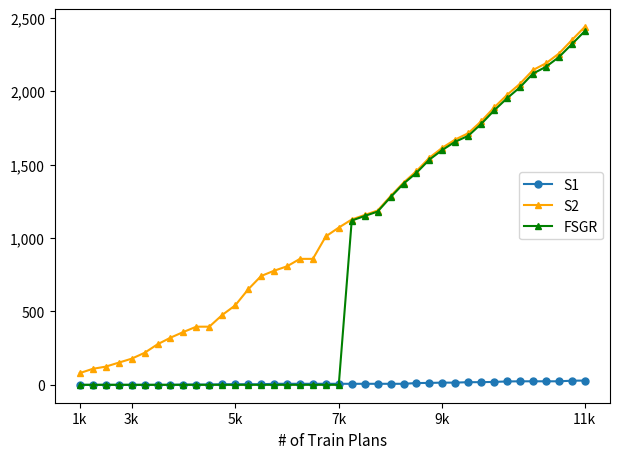

True or false: S1 and S2 cross at least once.

False